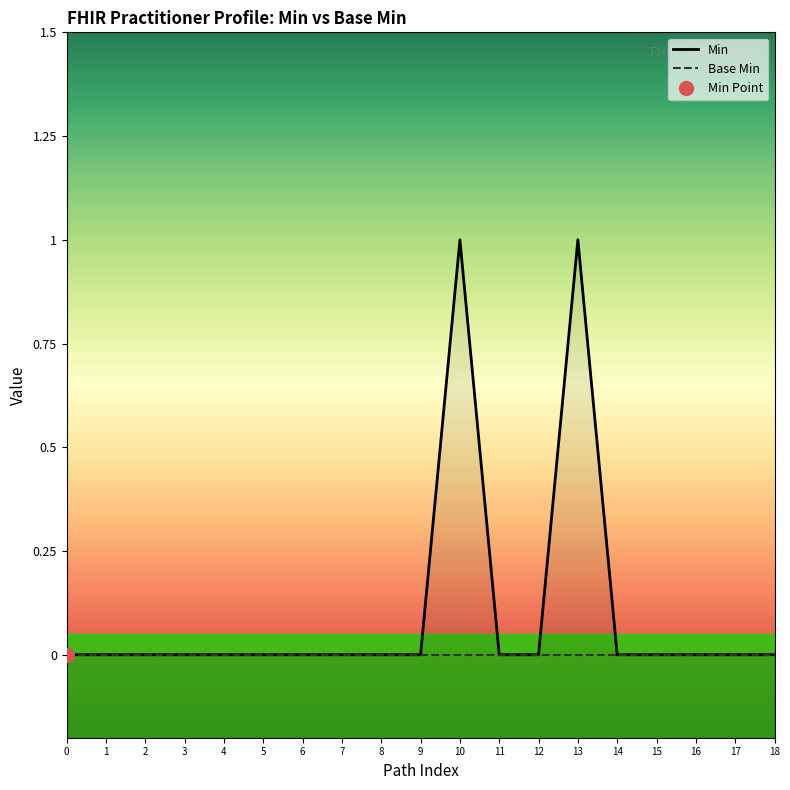

True or false: Min and Base Min cross at least once.

False